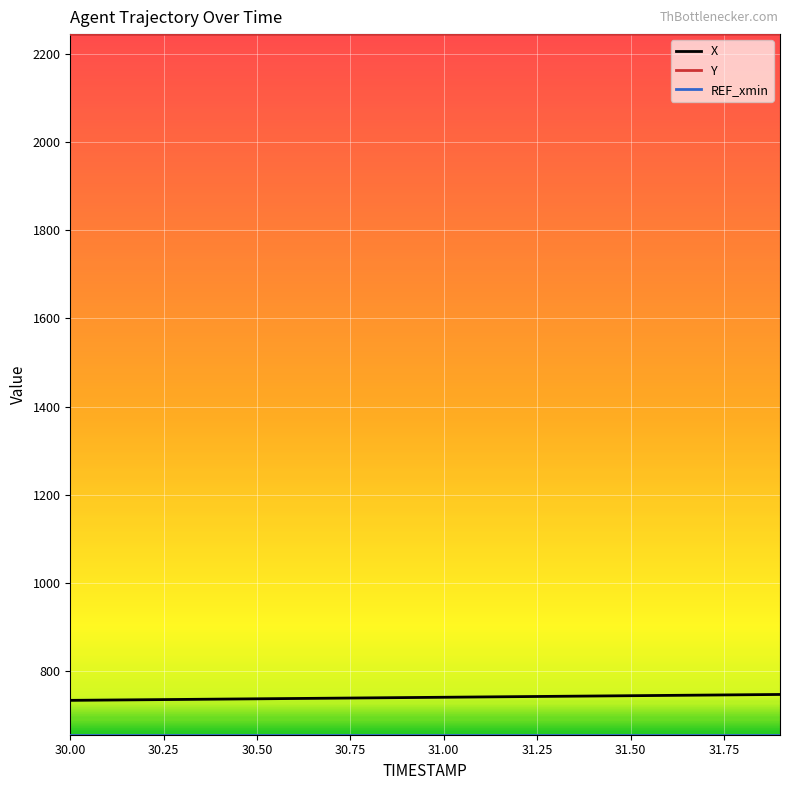

What is the greatest value displayed?

2246.2